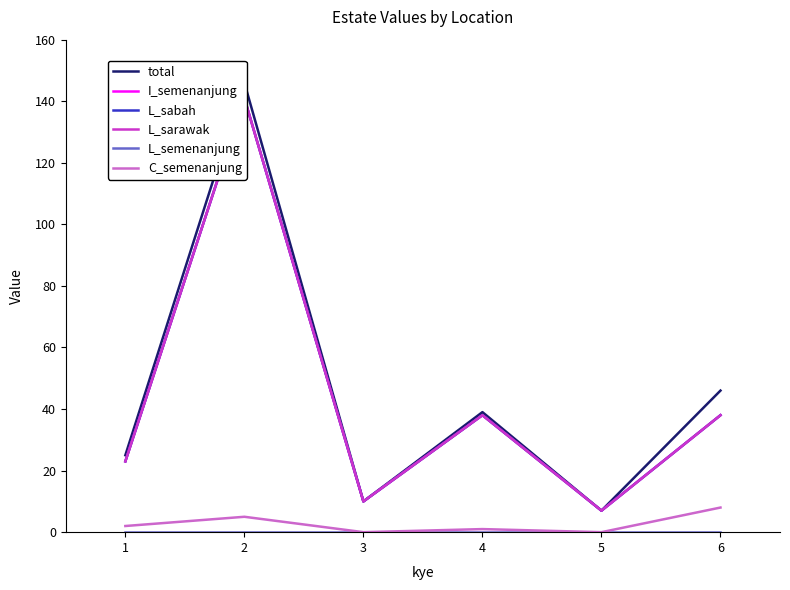

True or false: L_sarawak and total intersect in this chart.

False